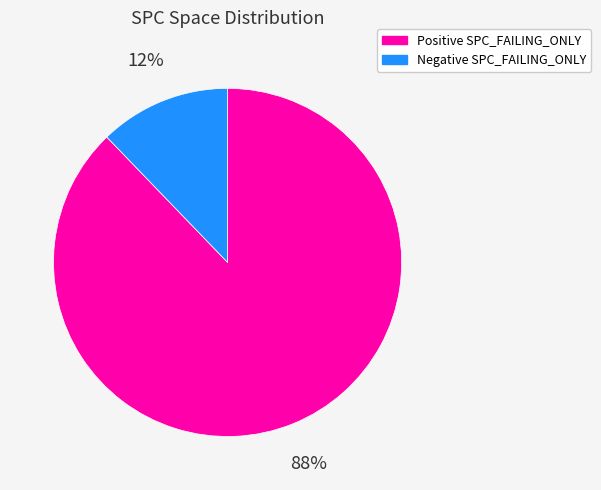

To the nearest percent, what is the difference between the largest and smallest slice percentages?

76%